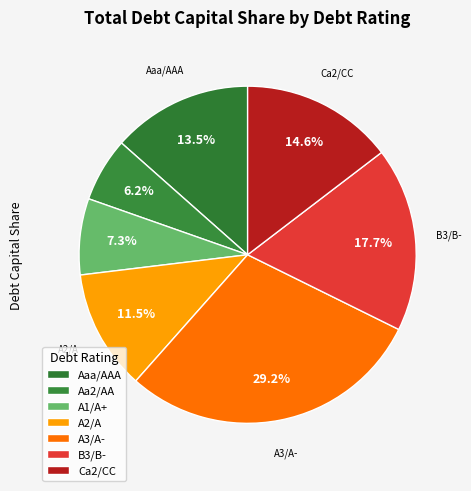

Count the number of slices in the pie.

7